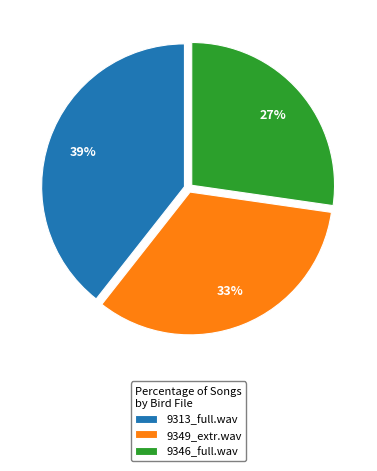

Count the number of slices in the pie.

3